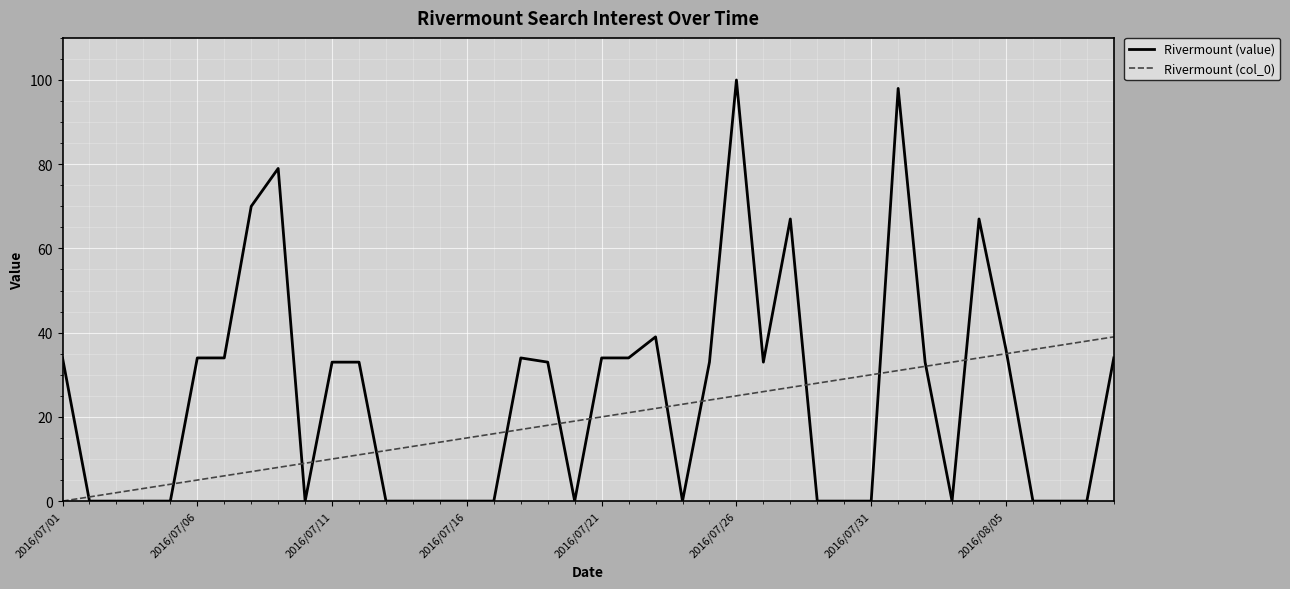

List the series in order of their peak value, highest first.

Rivermount (value), Rivermount (col_0)